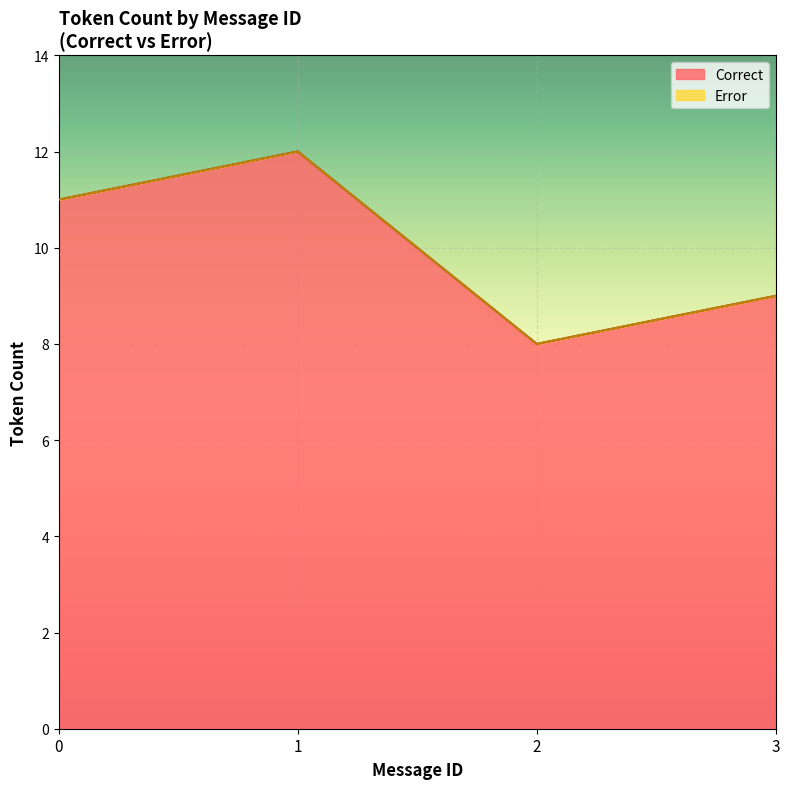

Which has a higher value, 14 or 6?

14